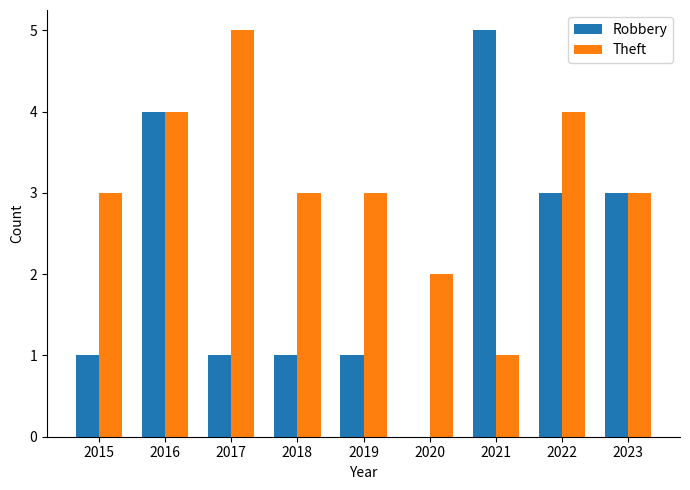

What is the approximate value of Theft at 2015?

3